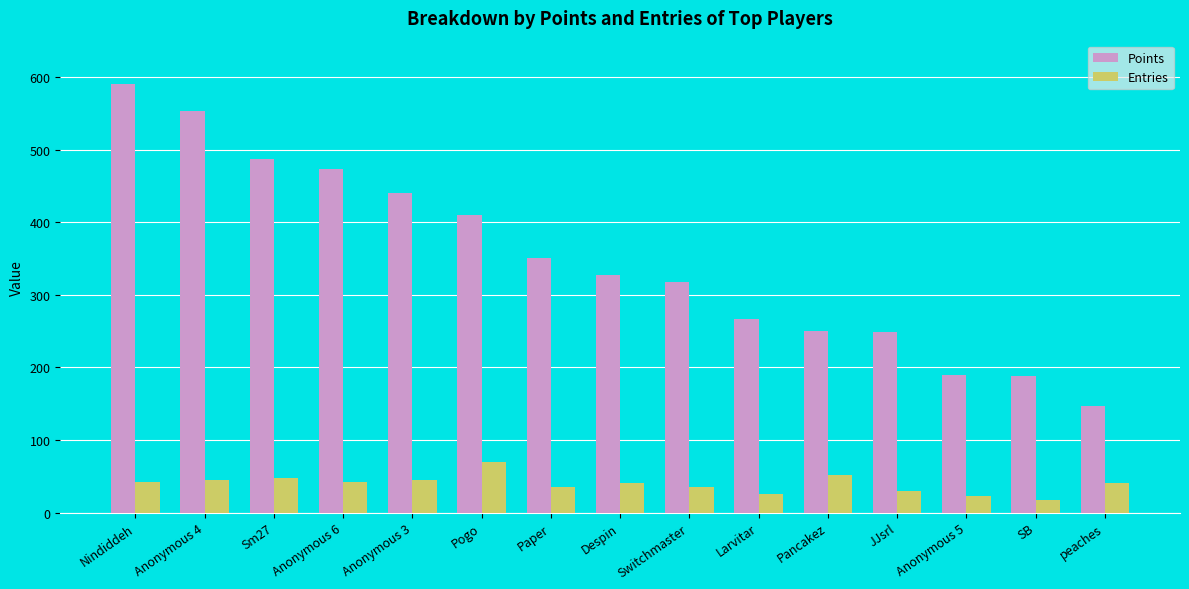

How many data points in Entries are less than 41?

6